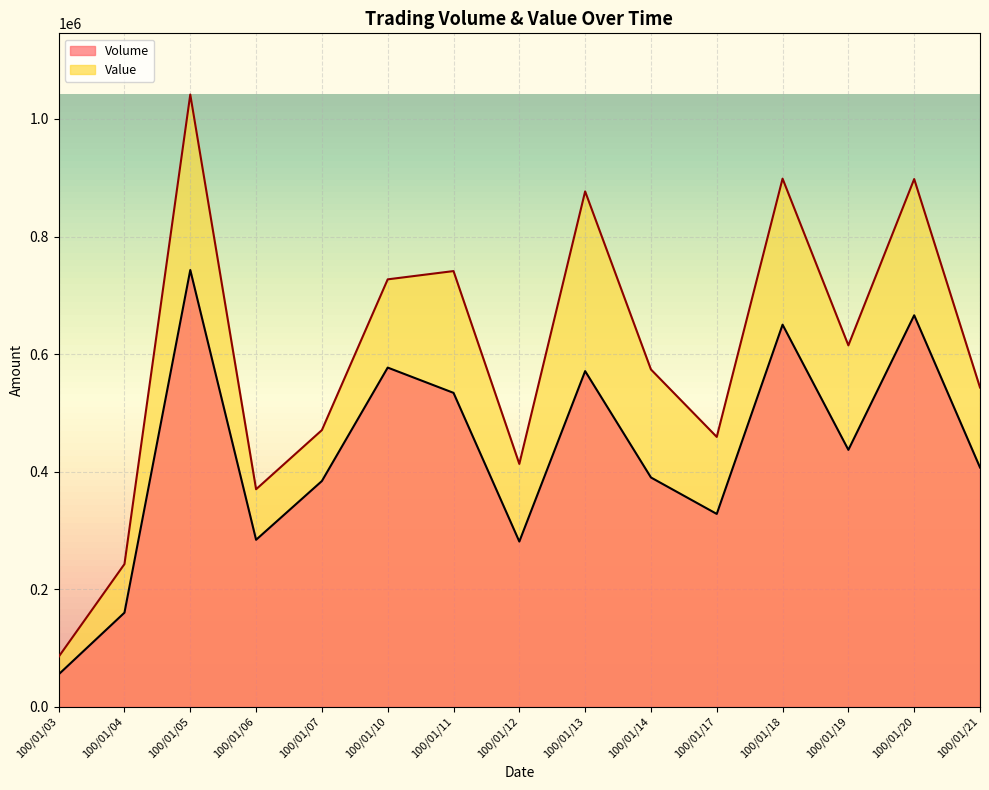

True or false: Value has a value of 242670 at 100/01/04.

True